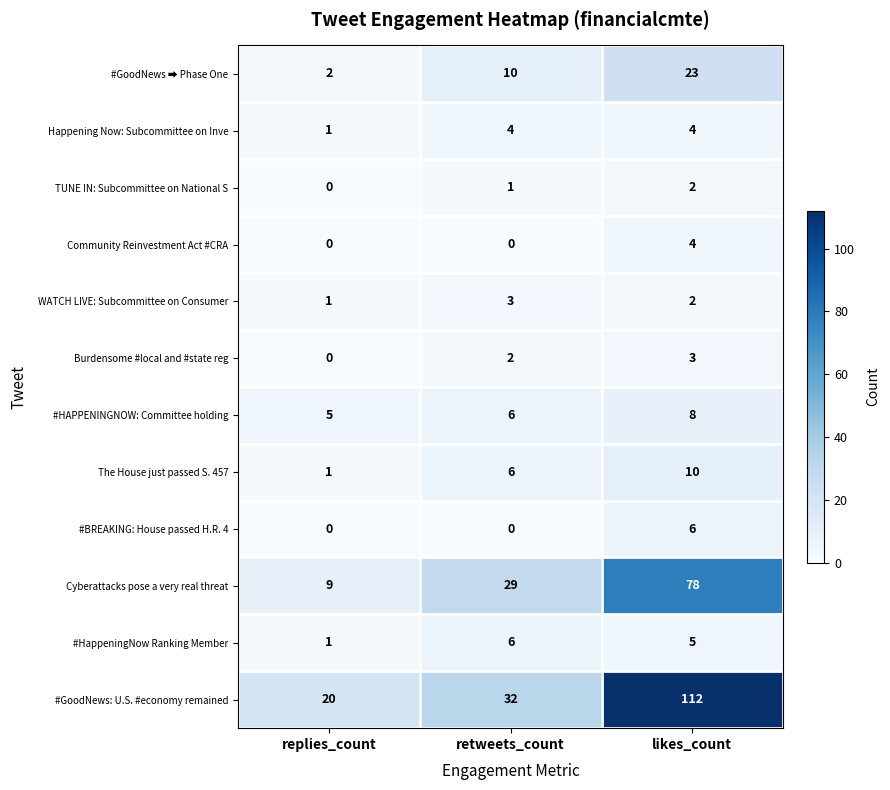

At which category is the sum across all series the highest?

likes_count